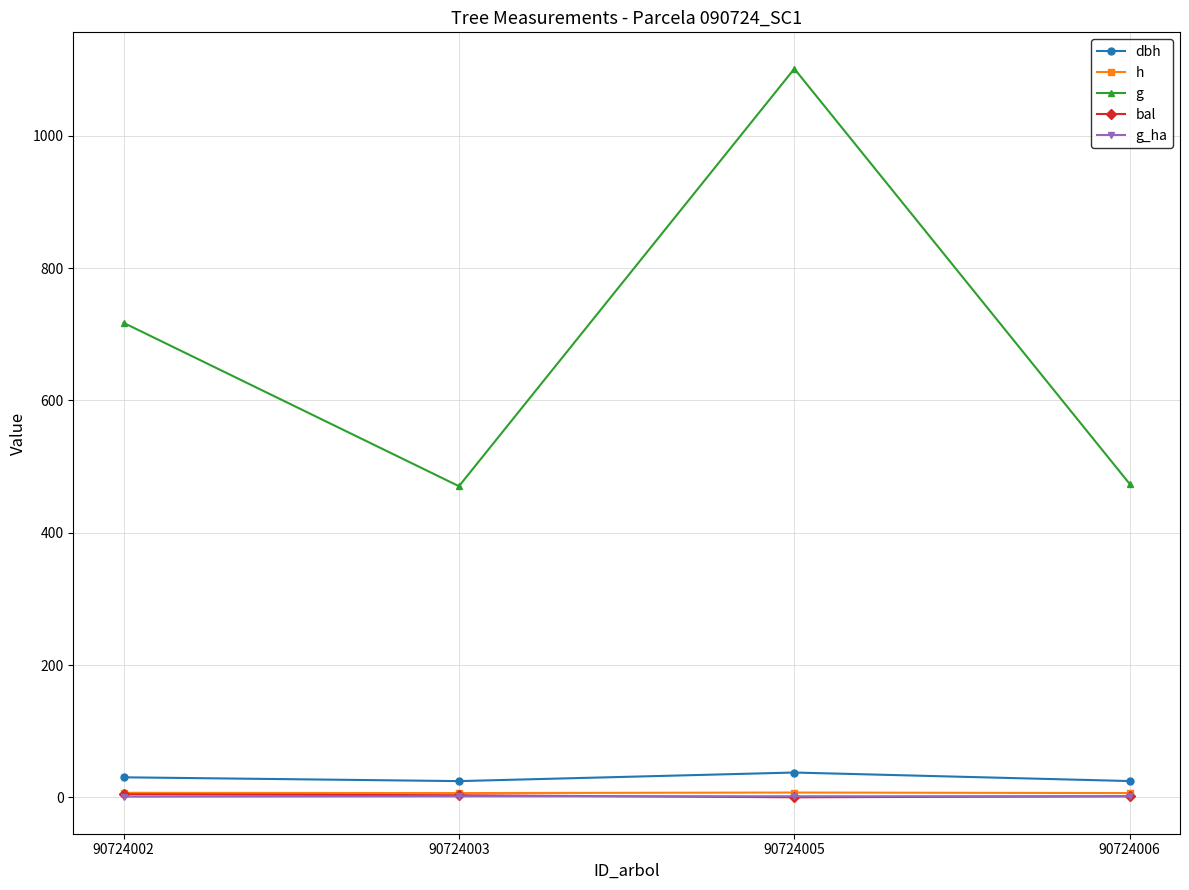

At which category does dbh reach its first local valley?

90724003